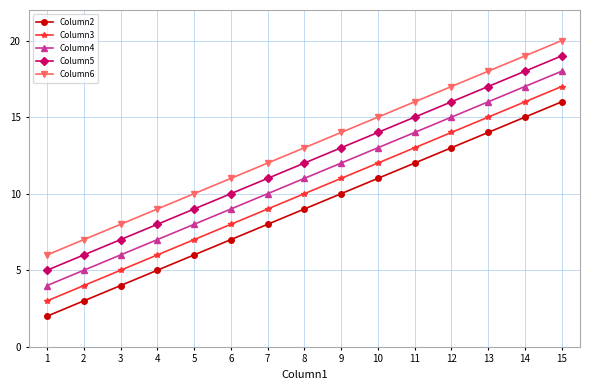

How many series are shown in this chart?

5